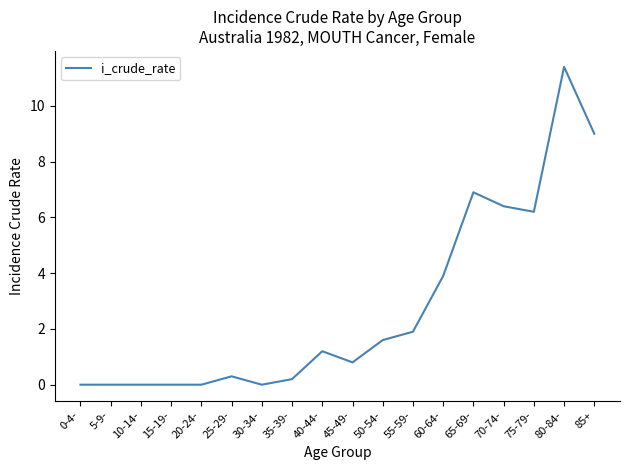

What is the change in value from 20-24- to 70-74-?

+6.4